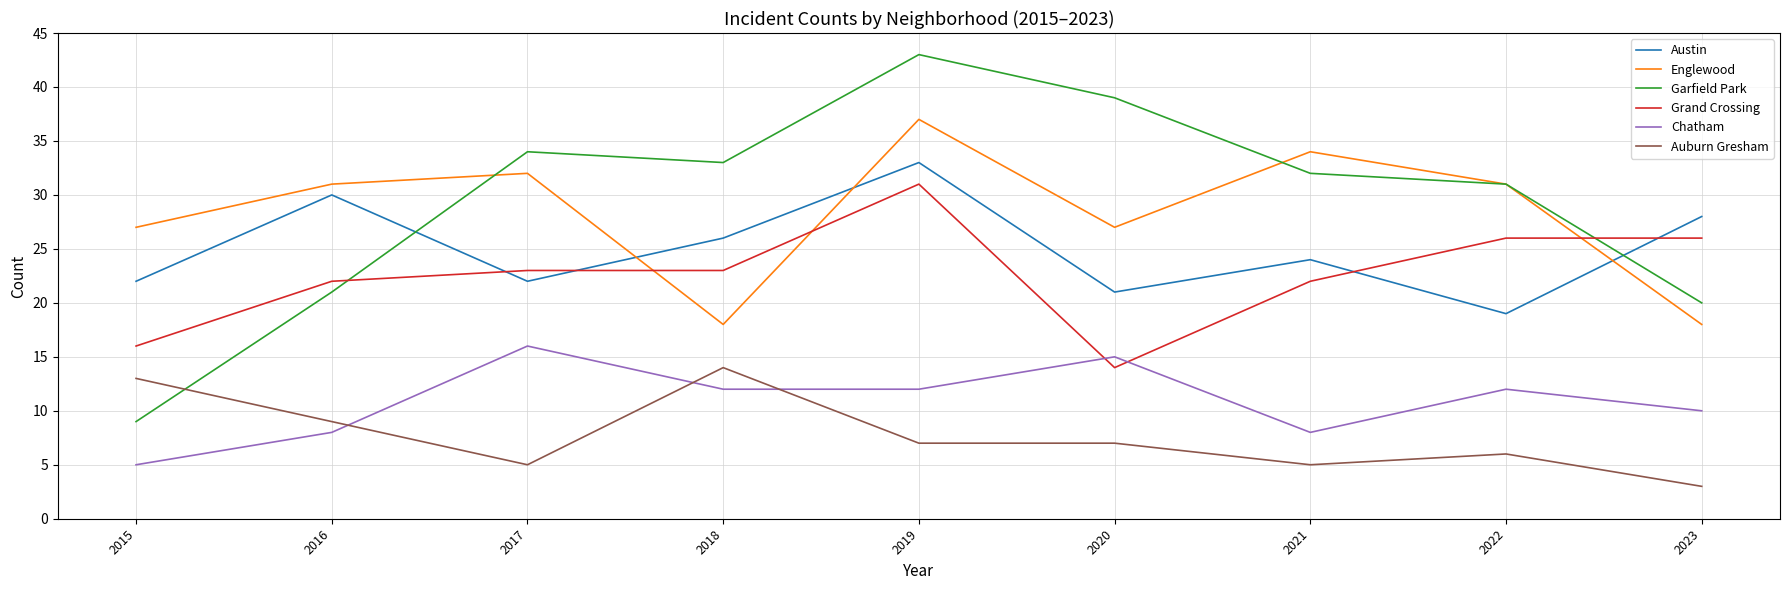

At how many categories does at least one series exceed 30?

7